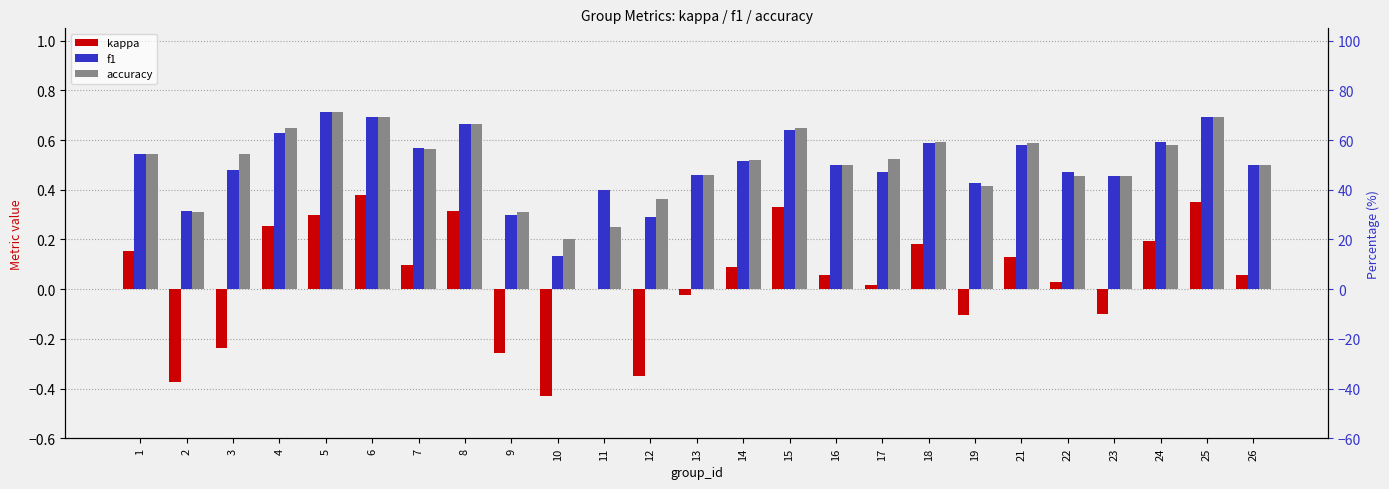

Are the bars grouped side by side (vs. stacked)?

Yes